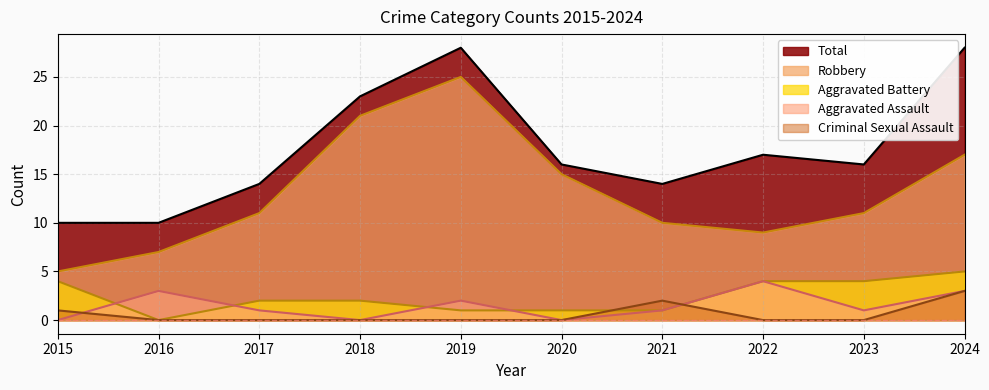

Which has a higher value, 2018 or 2015?

2018